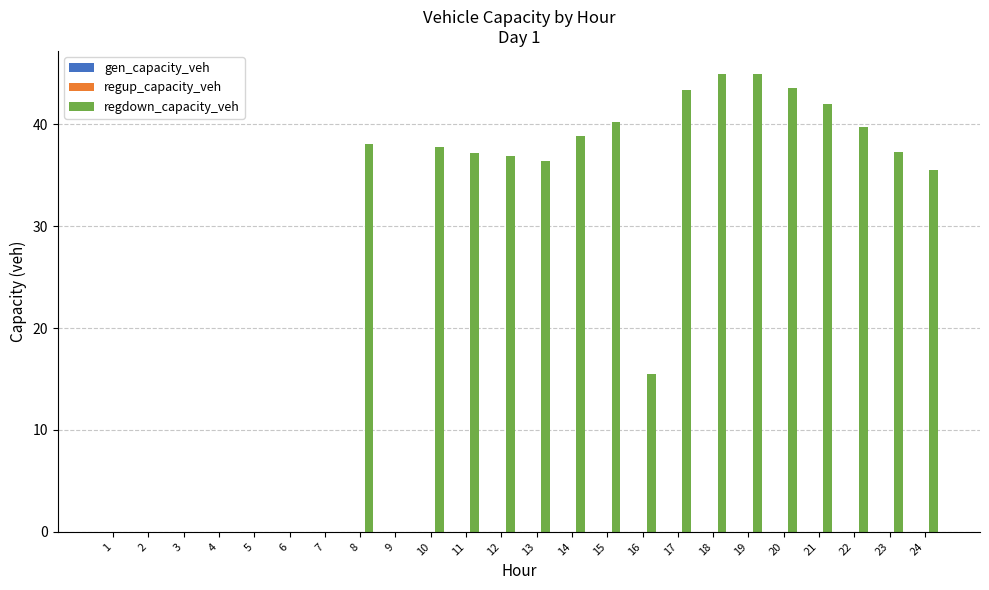

The value at 9 is 19.3. True or false?

False